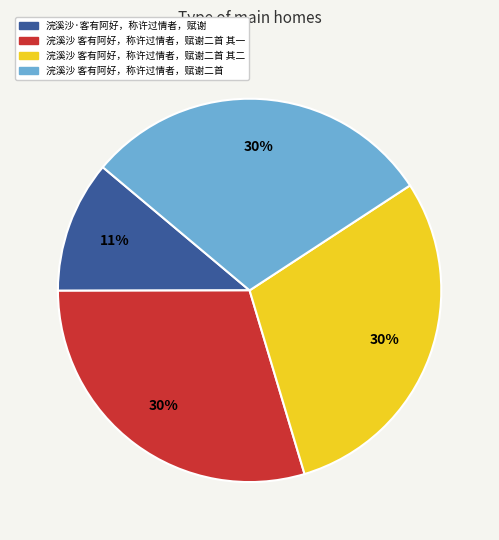

Does any single category account for the majority?

No